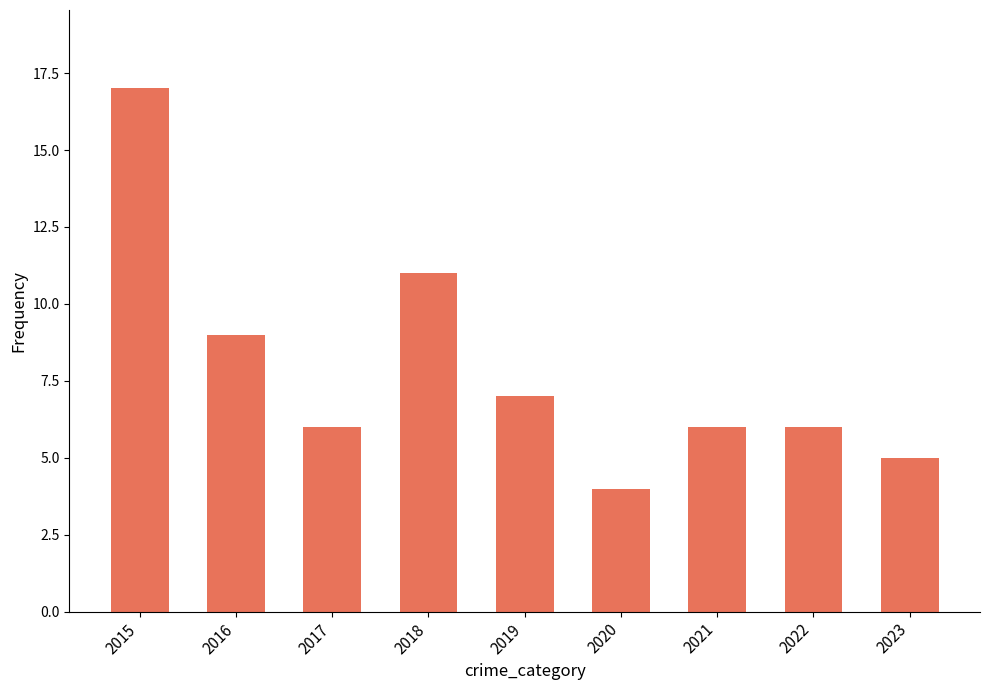

At which category does the chart reach its minimum across all series?

2020